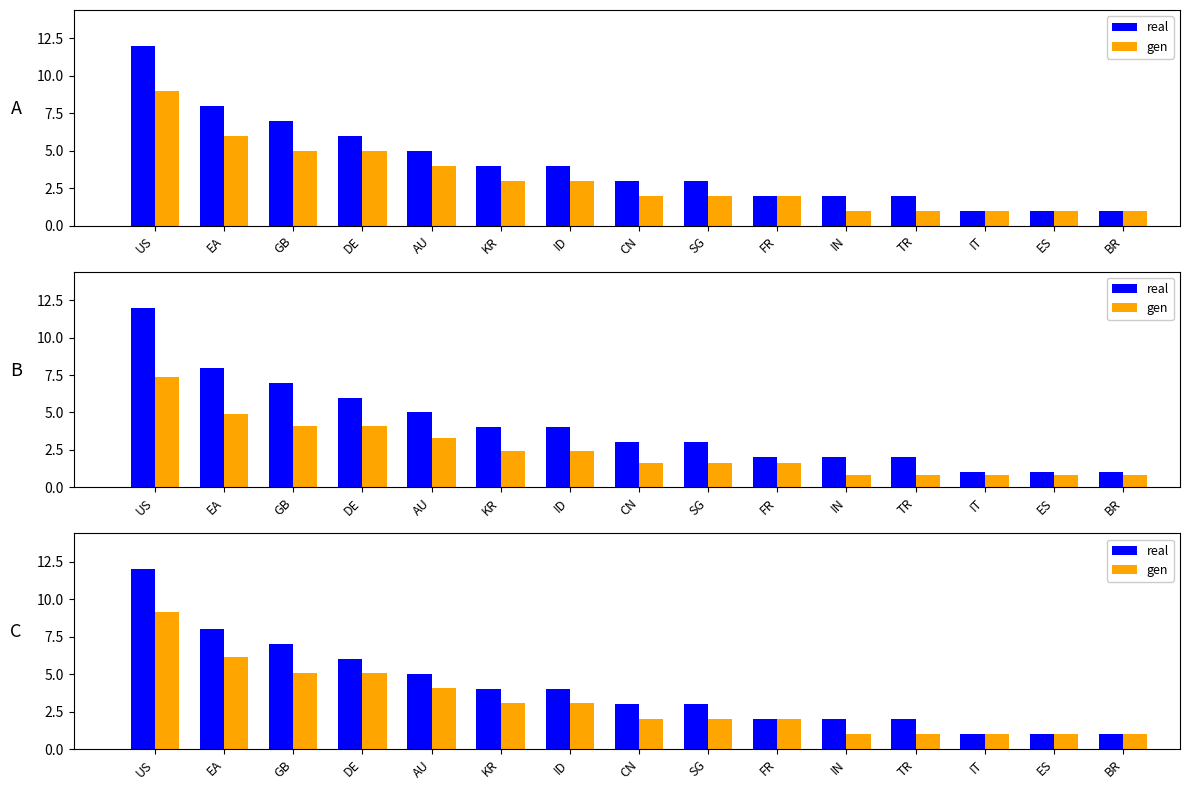

Rank the series by their maximum value, from lowest to highest.

gen, real